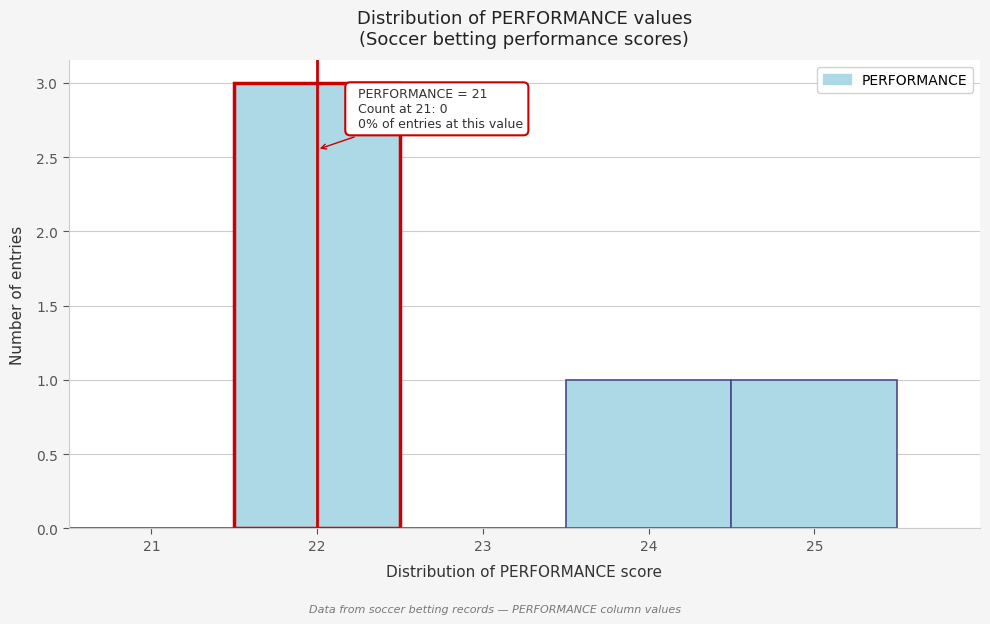

Reading right to left, extract all data points from this chart.

25=1	24=1	23=0	22=3	21=0